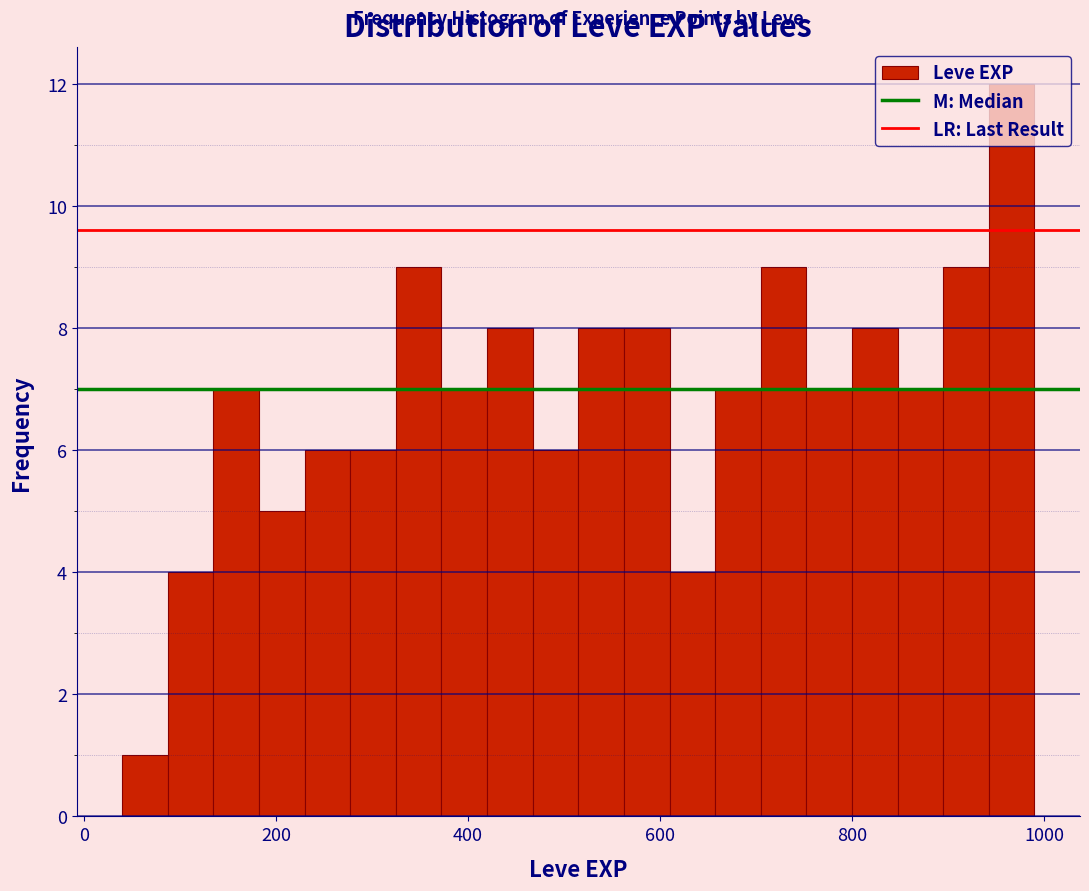

Read against the x-axis, roughly where is the centre of the tallest bar?

960